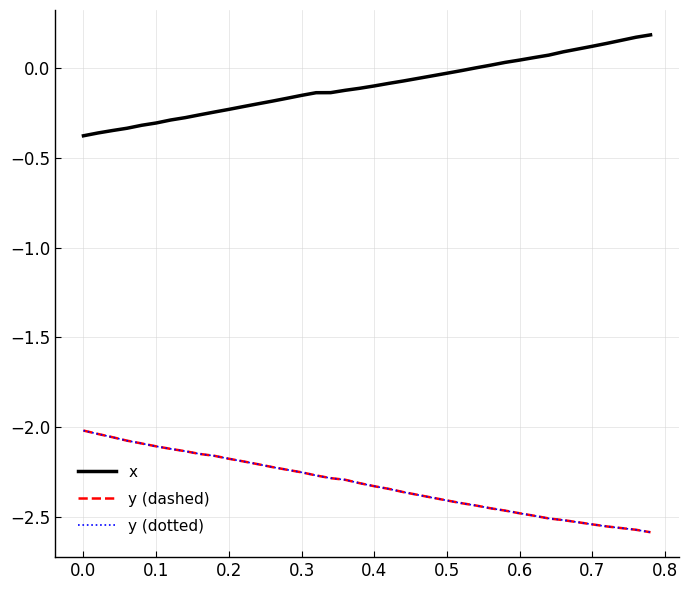

Which series has the largest total across all categories?

x